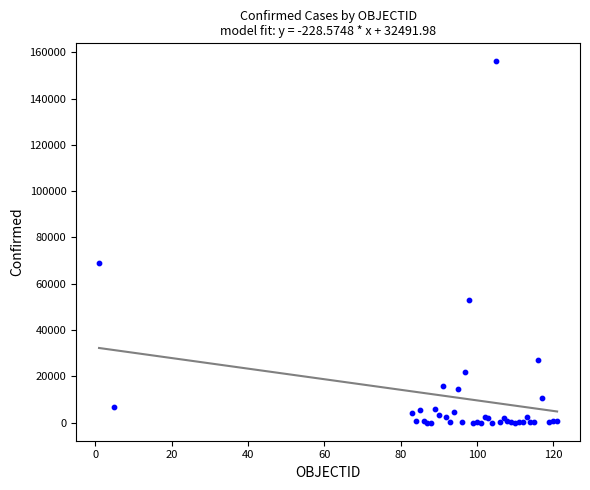

What Y value in the scatter plot is closest to 78034?

68918